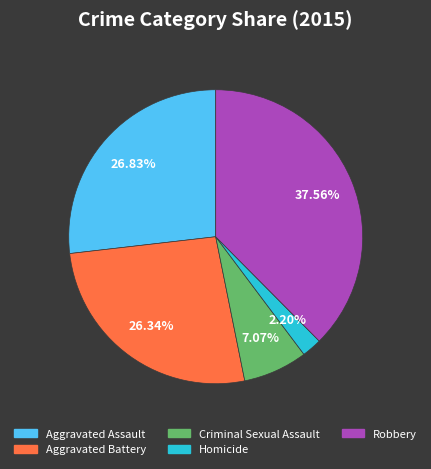

To the nearest percent, what portion does Aggravated Assault represent?

27%